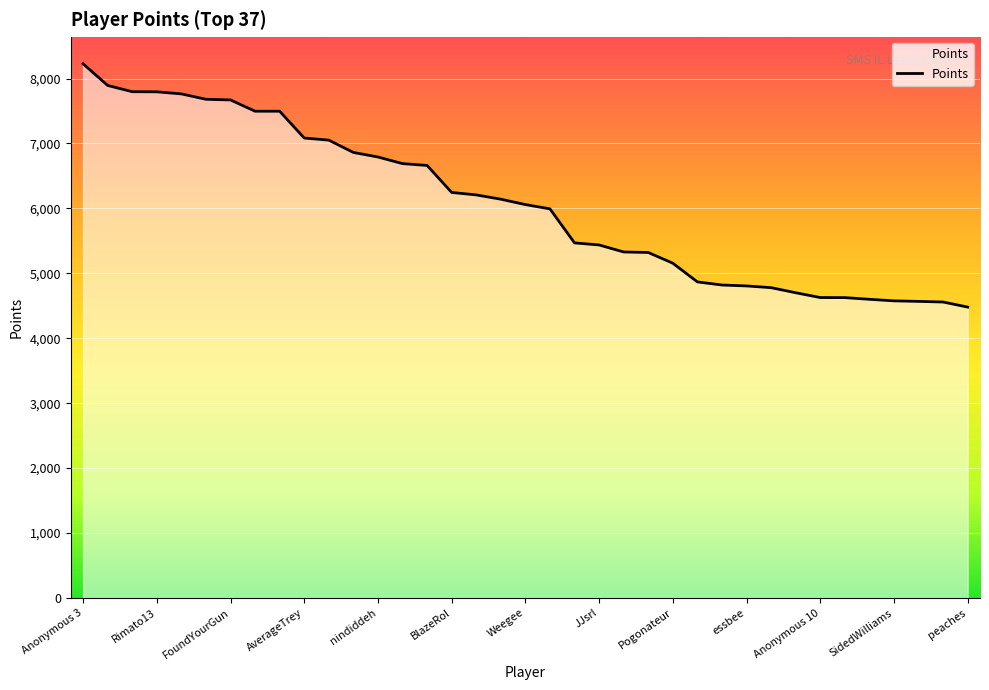

What is the smallest value displayed?

4480